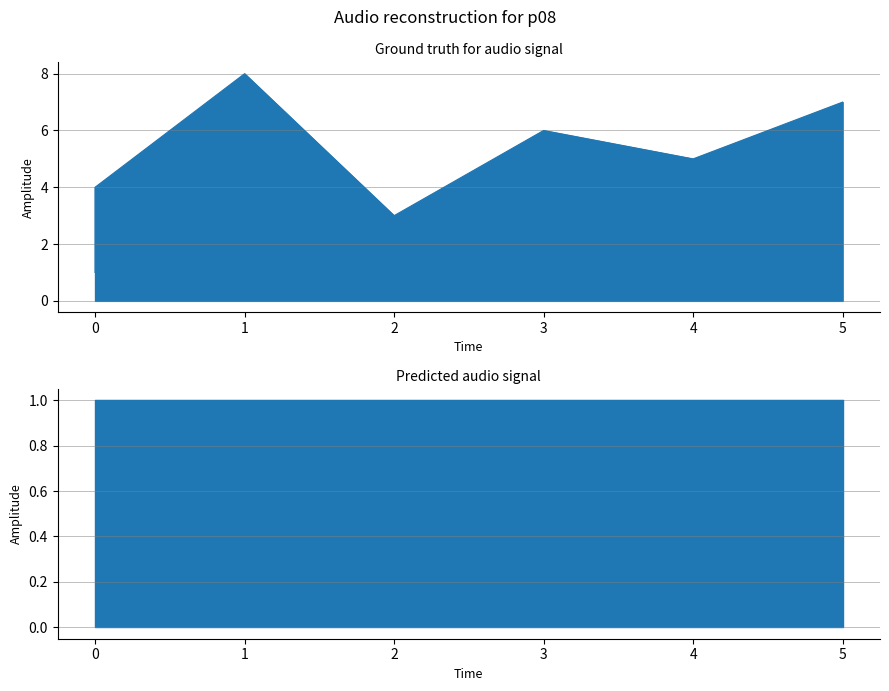

Reading left to right, extract all data points from this chart.

0=1	0=2	0=4	1=8	2=3	3=6	4=5	5=7